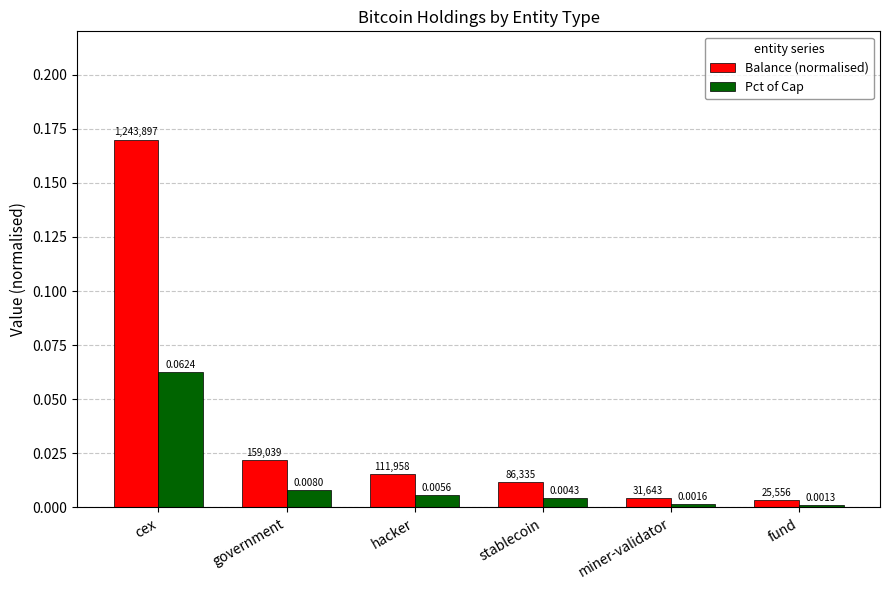

Which series has the widest spread of values?

Balance (normalised)